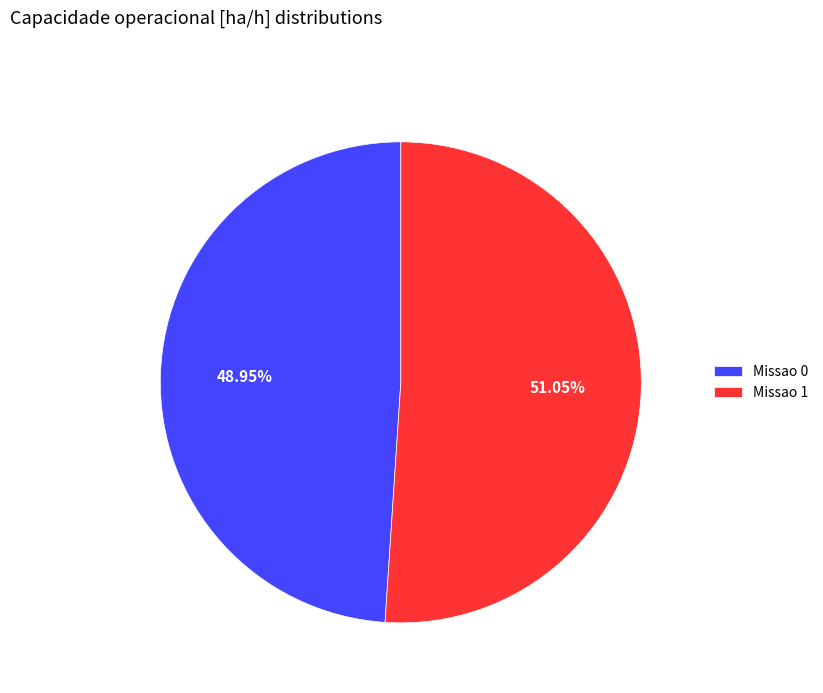

What is the smallest slice in the pie chart?

Missao 0